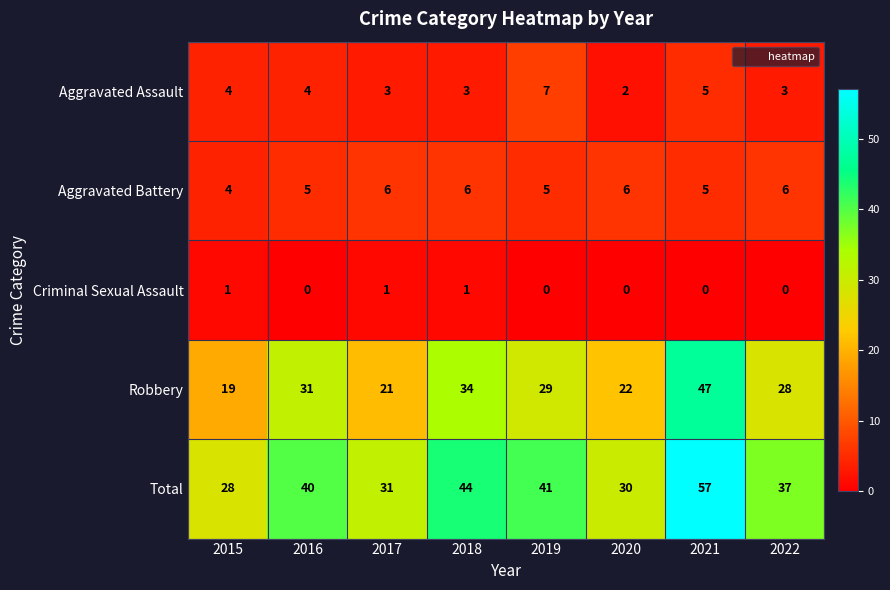

What is the total value across all series at 2019?

82